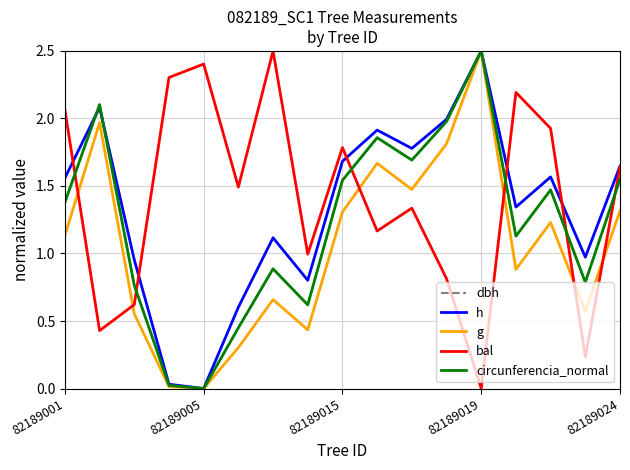

What is the maximum value shown in the chart?

2.5